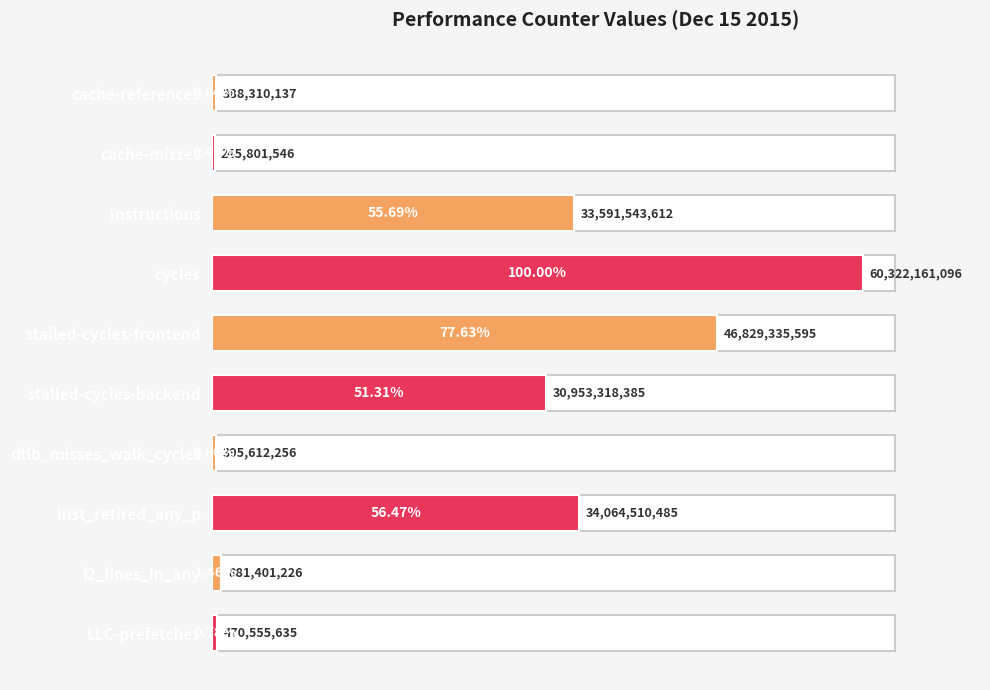

Are the bars horizontal?

Yes